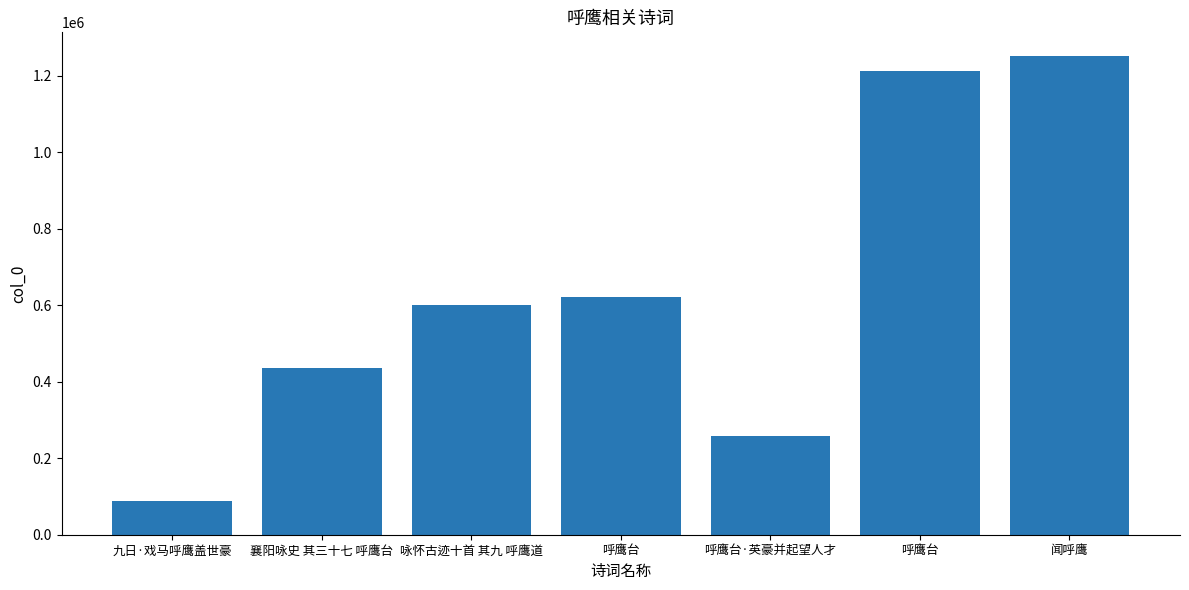

Between 呼鹰台 and 襄阳咏史 其三十七 呼鹰台, which is larger?

呼鹰台